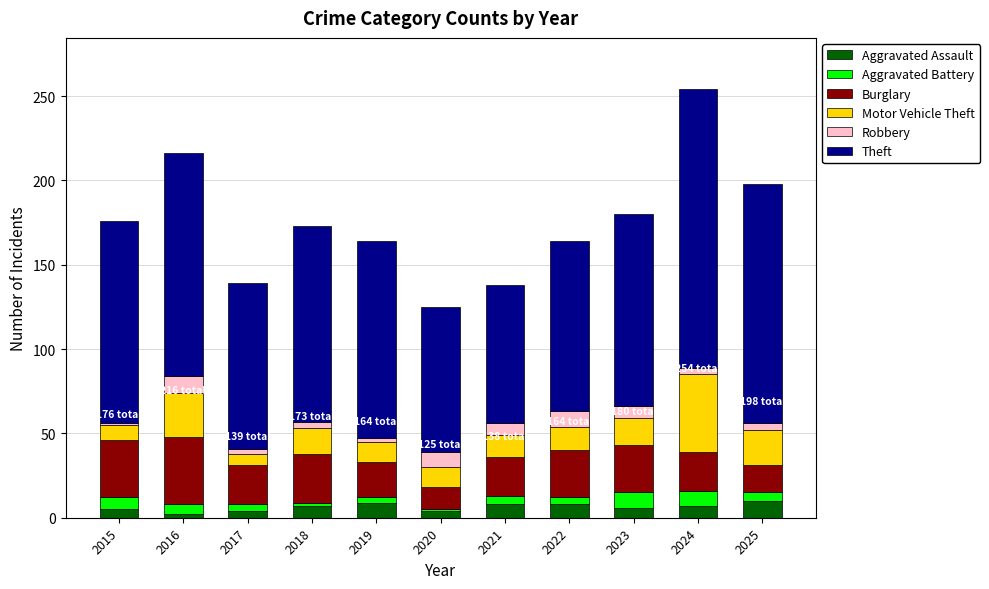

Count the number of data series in this chart.

6